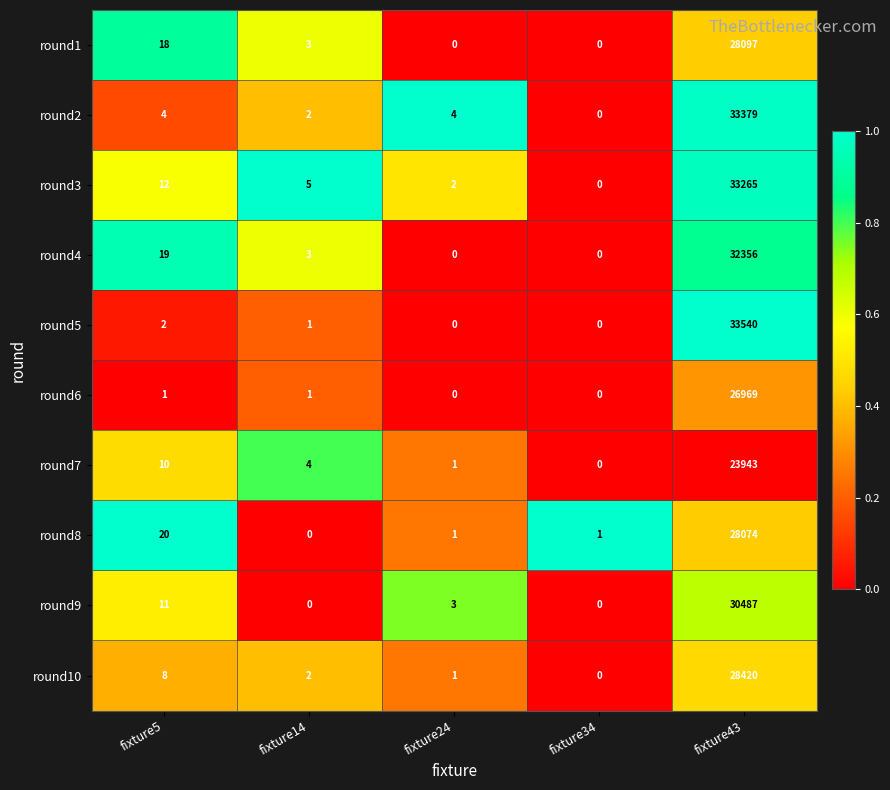

How many categories are shown in the chart?

5